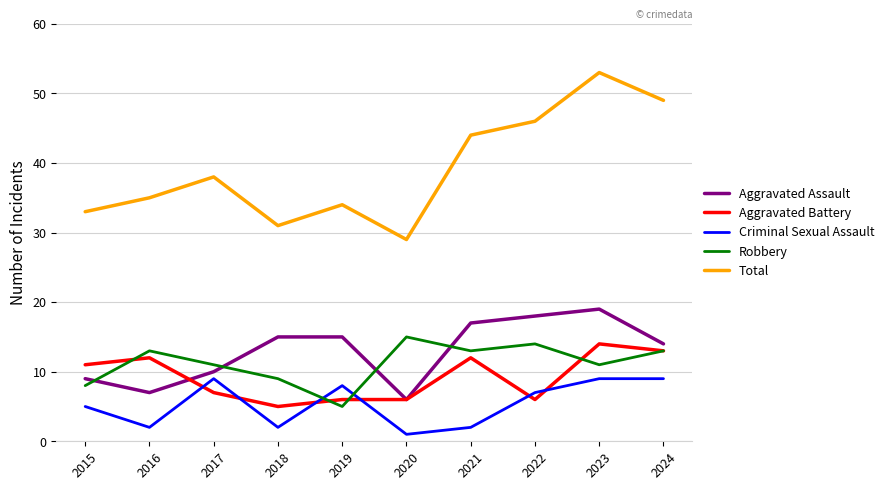

Is it true that Criminal Sexual Assault equals 14 at 2017?

False